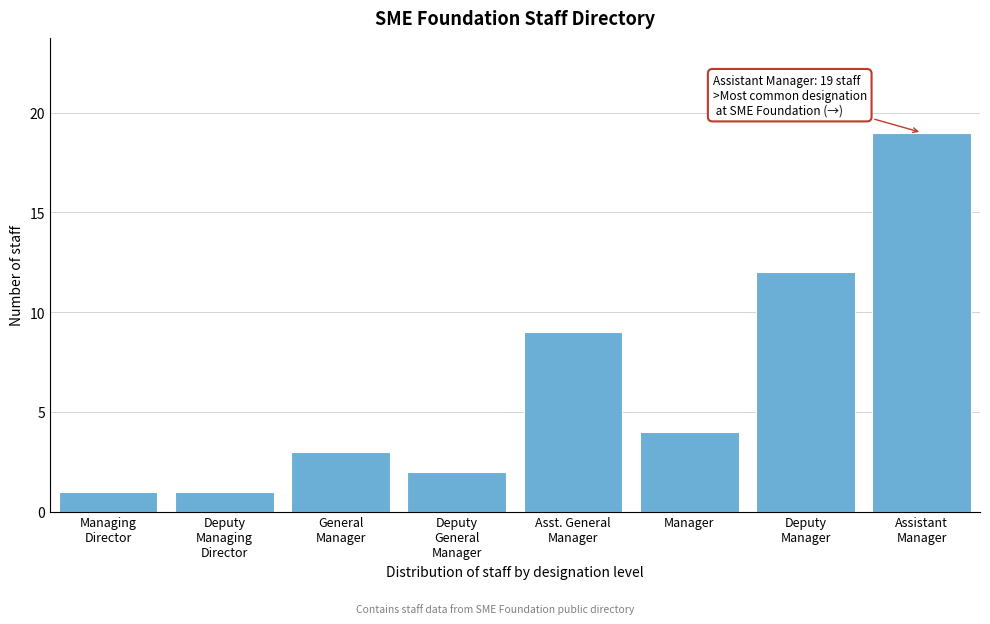

Reading left to right, what are all the values shown in this chart?

1	1	3	2	9	4	12	19